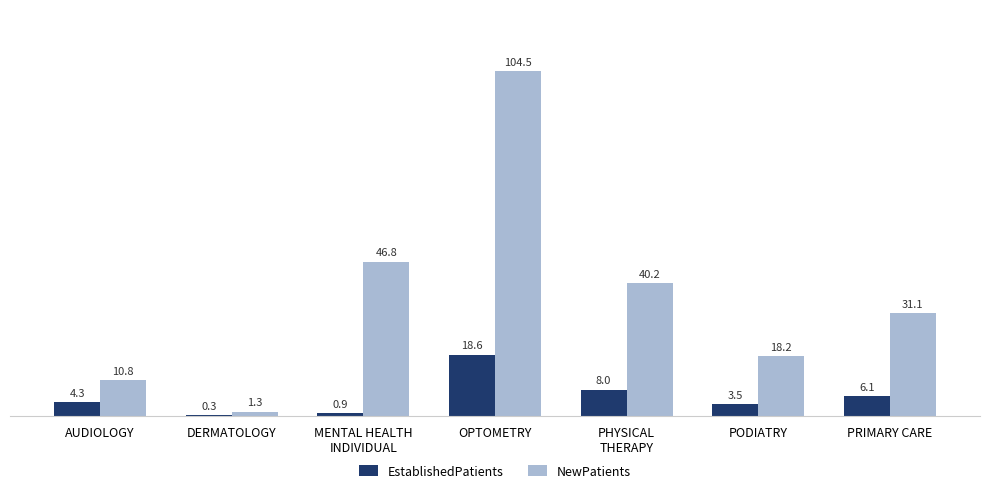

Reading left to right, what are all the values shown in this chart?

EstablishedPatients: 4.3	0.3	0.9	18.6	8.0	3.5	6.1
NewPatients: 10.8	1.3	46.8	104.5	40.2	18.2	31.1